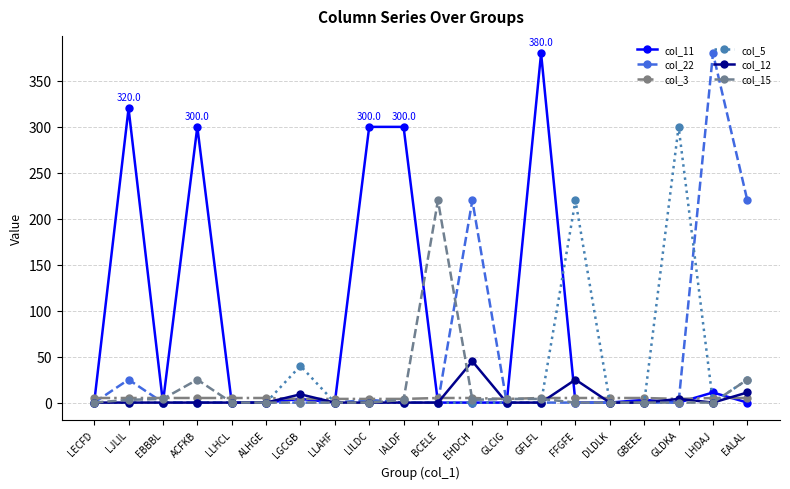

True or false: col_12 has a value of -16 at LHDAJ.

False